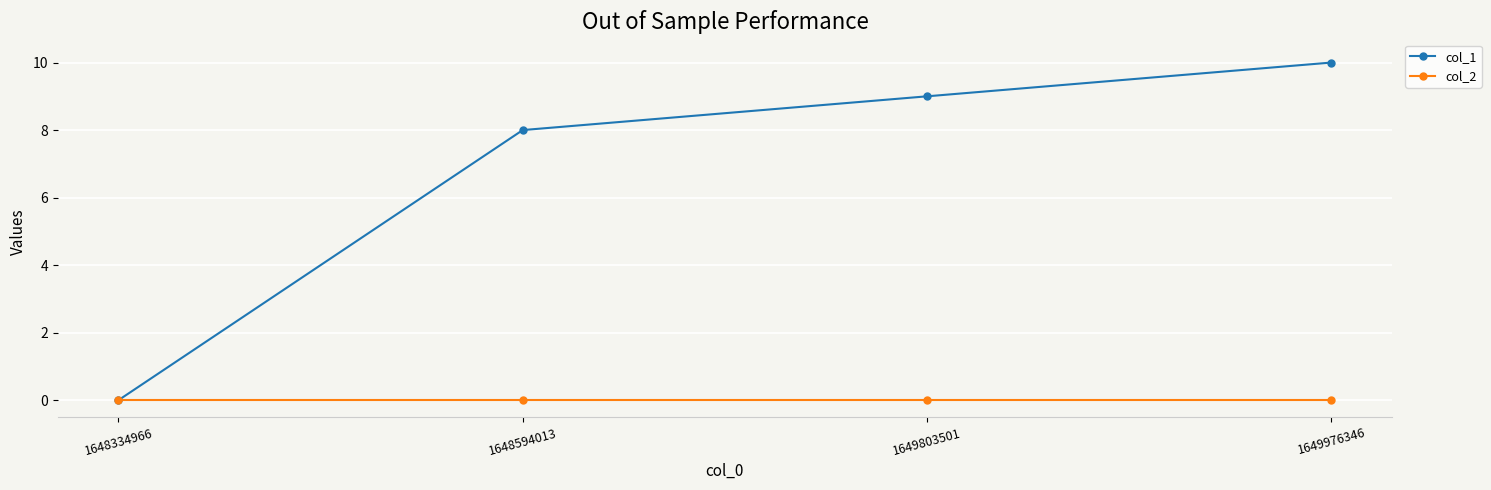

Which series has the largest range (max minus min)?

col_1